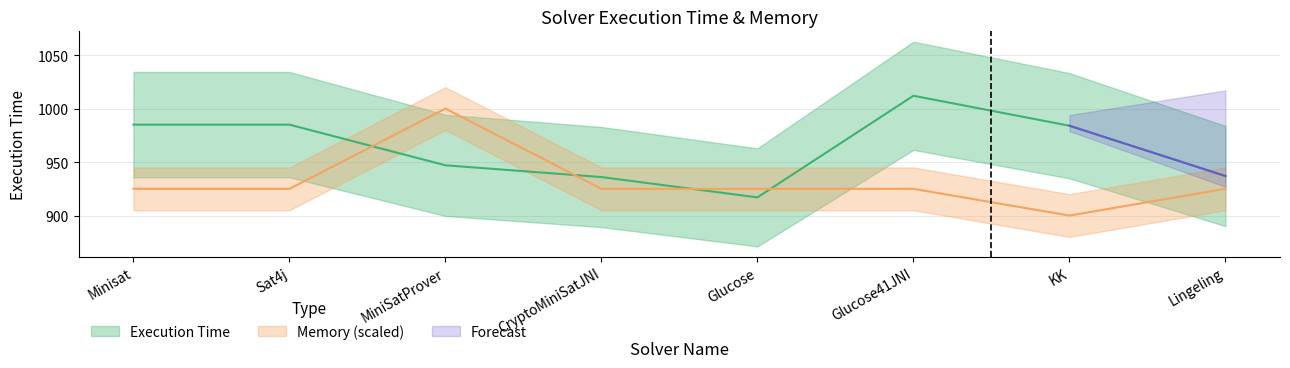

How many intersections are there between Execution Time and Memory?

4